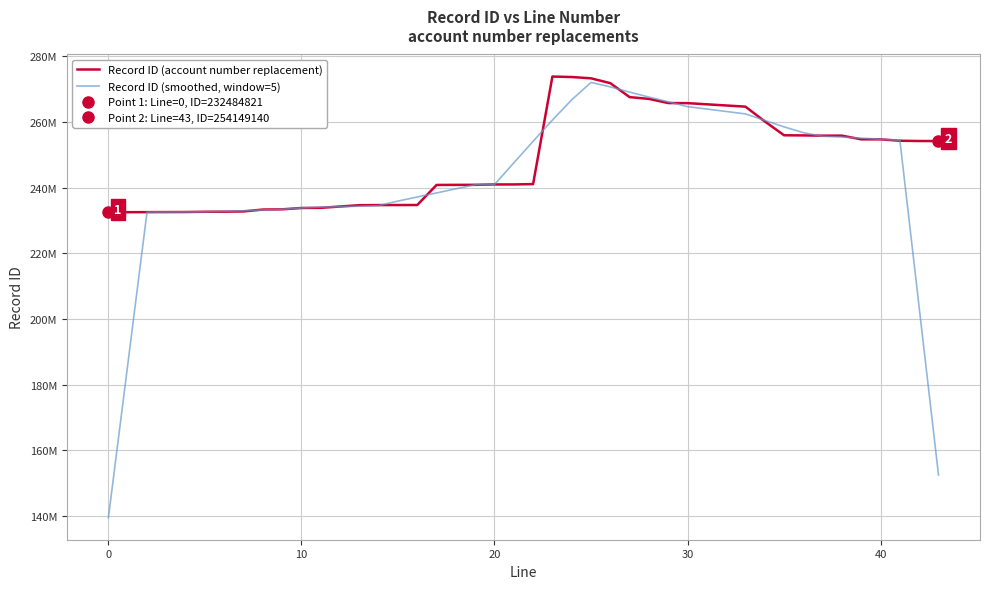

The value of Record ID (account number replacement) at 23 is 466547466.3. True or false?

False